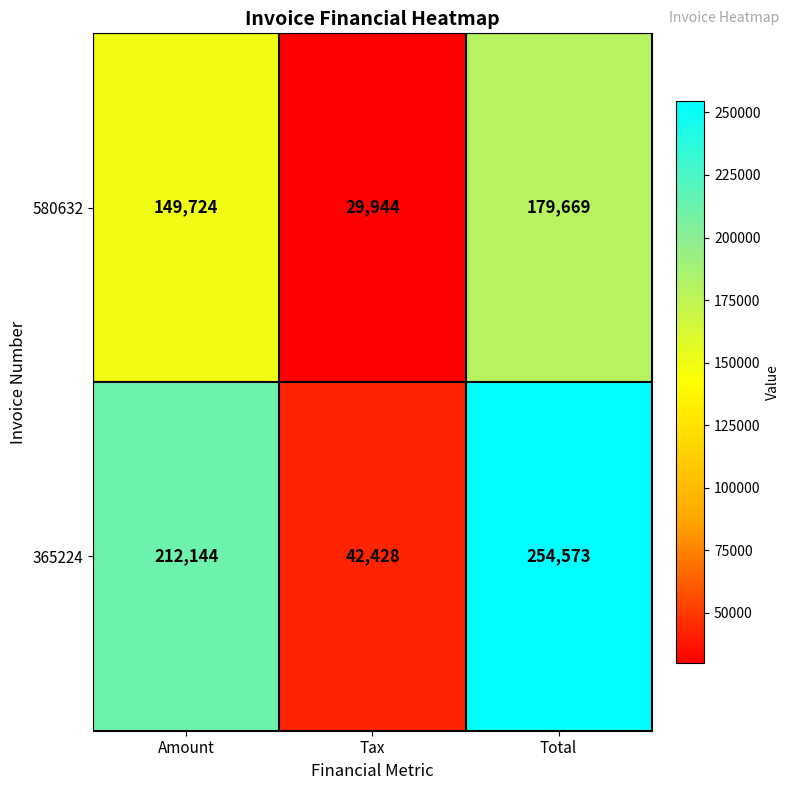

Is it true that 580632 equals 29944 at Tax?

True